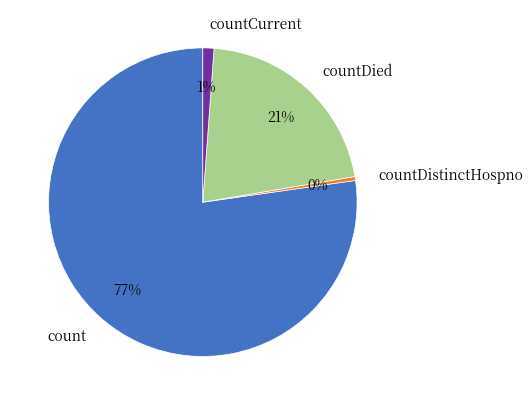

Do countCurrent and countDied together represent more than half of the pie?

No